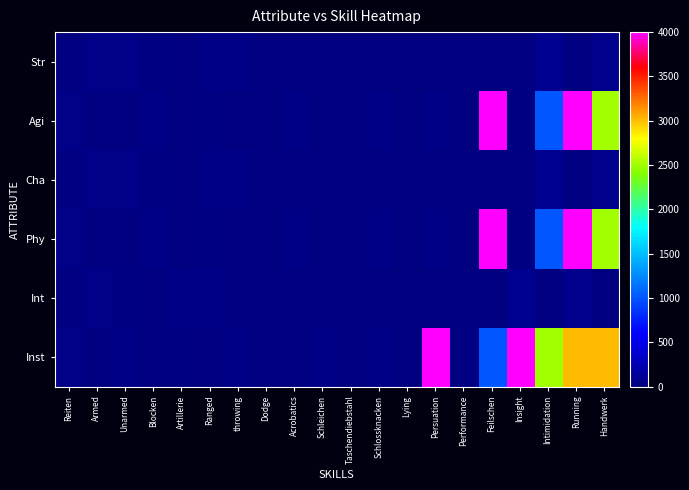

What is the total value across all series at Ranged?

162